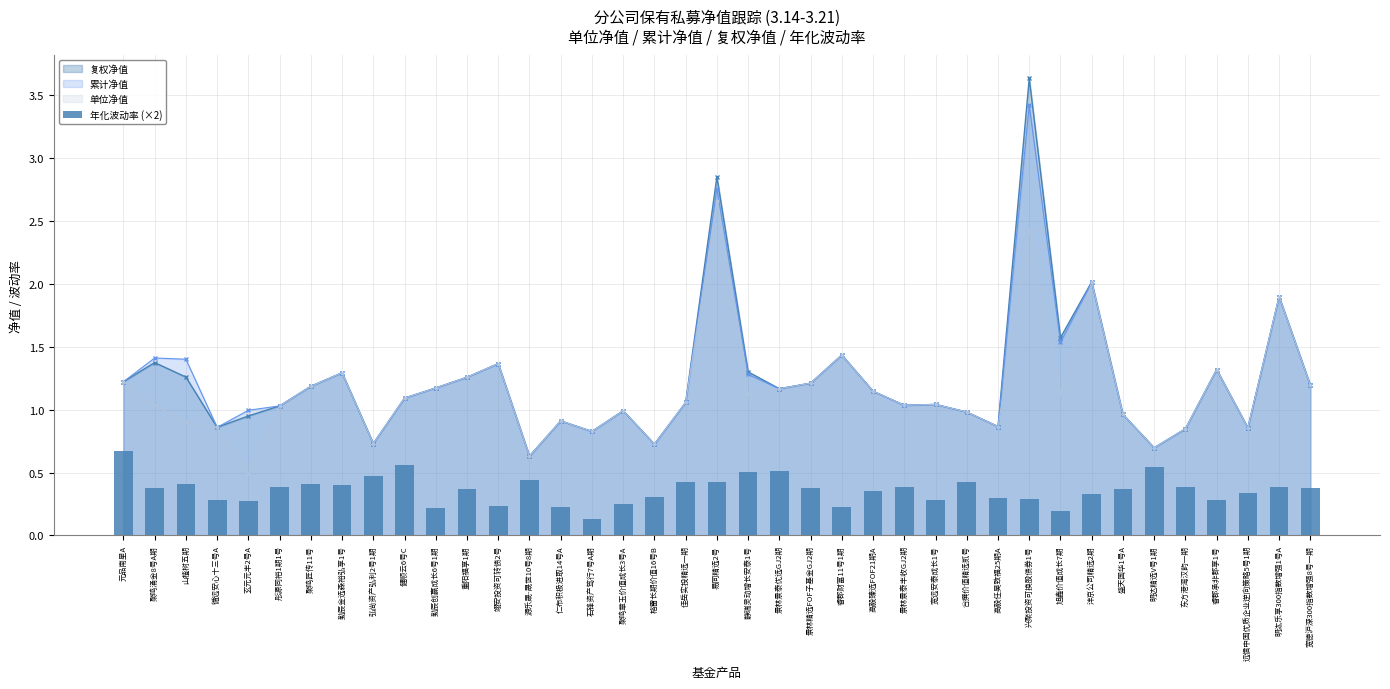

Where is the data nearest to the value 0?

石锋资产笃行7号A期